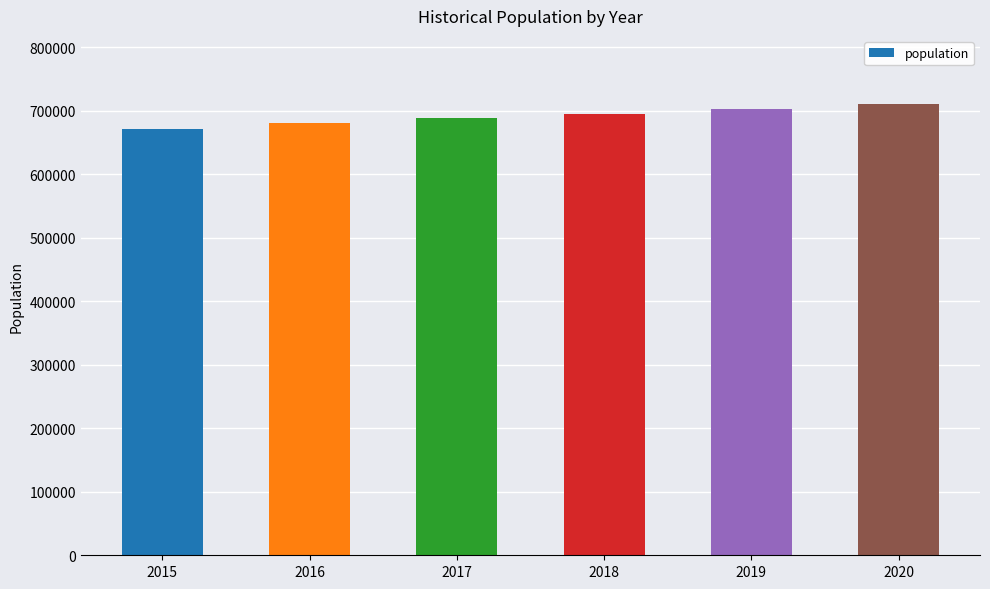

Reading left to right, what are all the values shown in this chart?

2015=670791	2016=680470	2017=688276	2018=694583	2019=702701	2020=710915